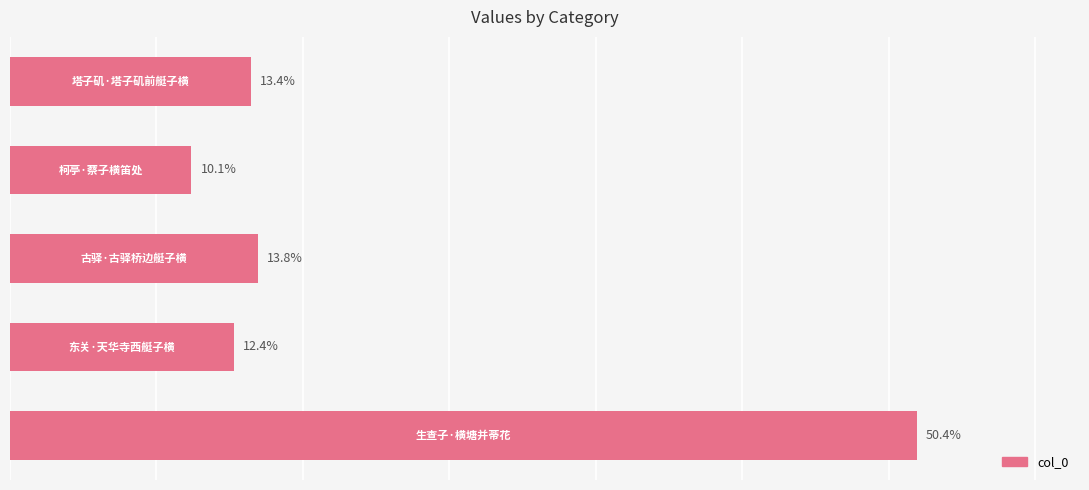

Does the chart contain any negative values?

No